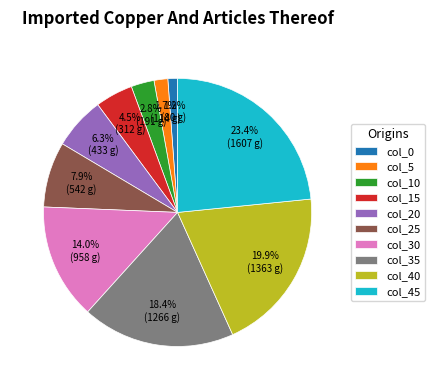

Which slice is the largest?

col_45